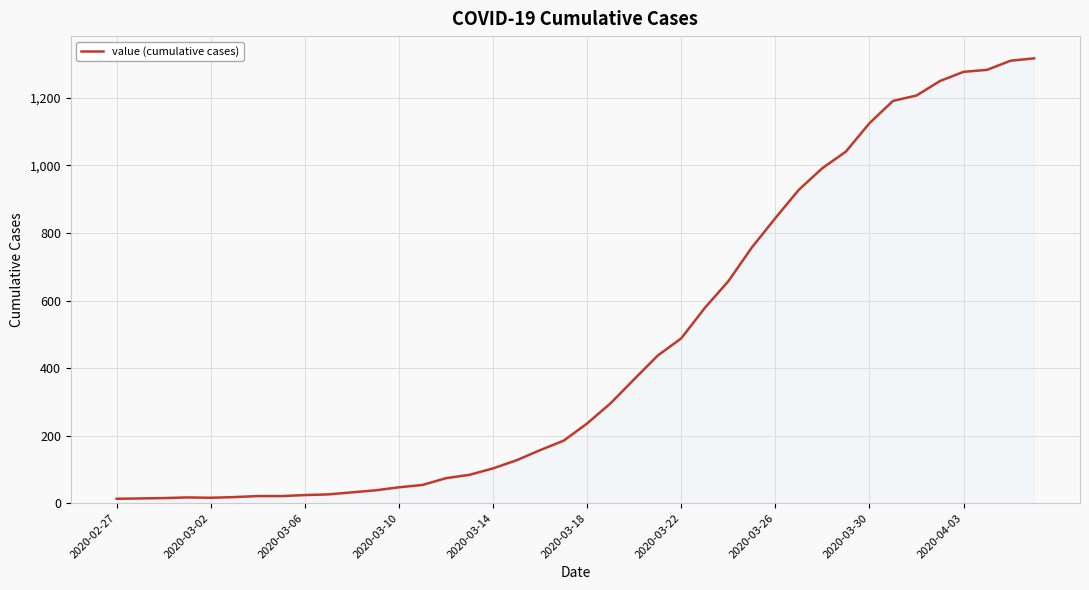

What is the difference between the maximum and minimum values?

1304